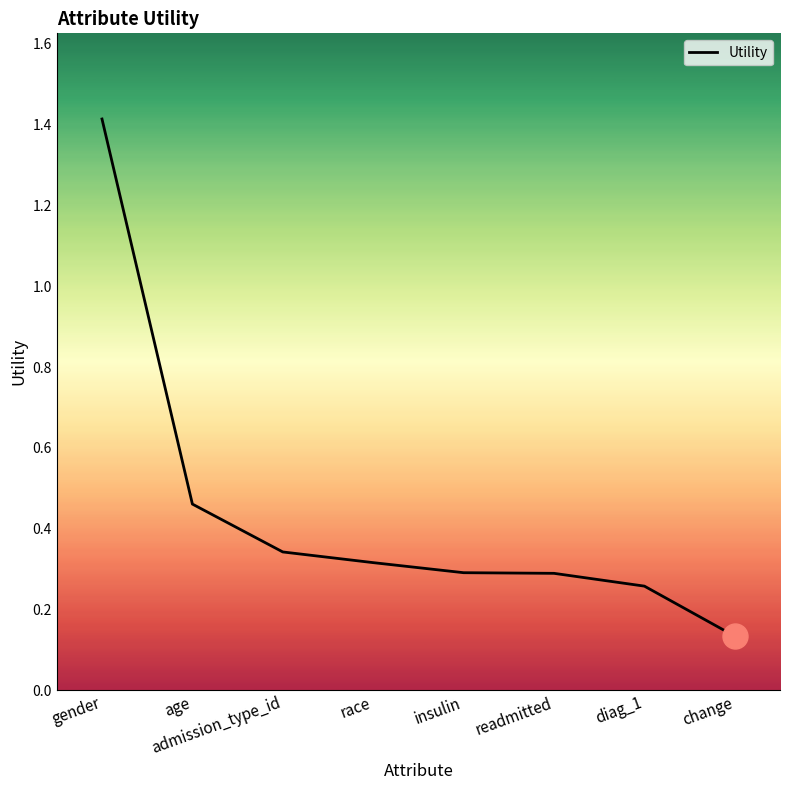

Which label corresponds to the largest value in the chart?

gender